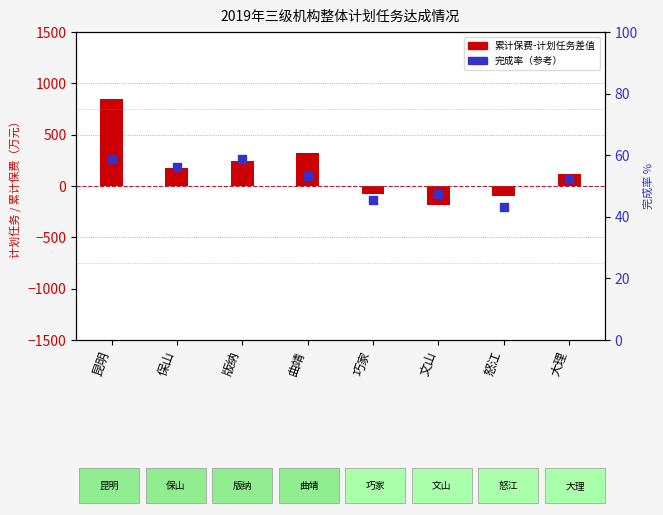

At how many categories does at least one series exceed 650?

1